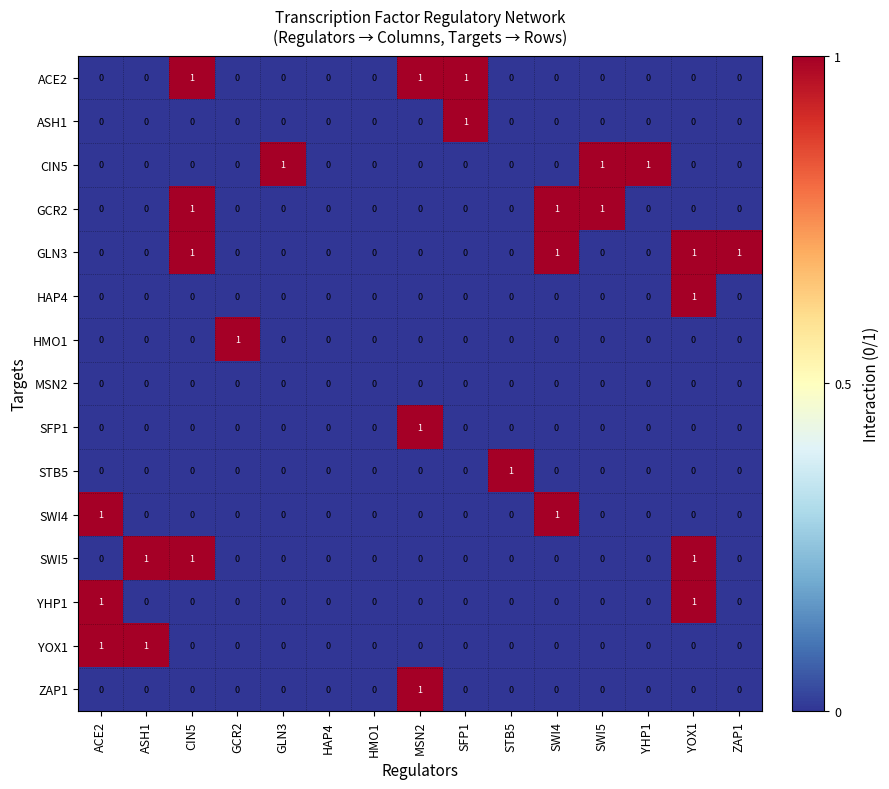

The value of YHP1 at GCR2 is 0. True or false?

True